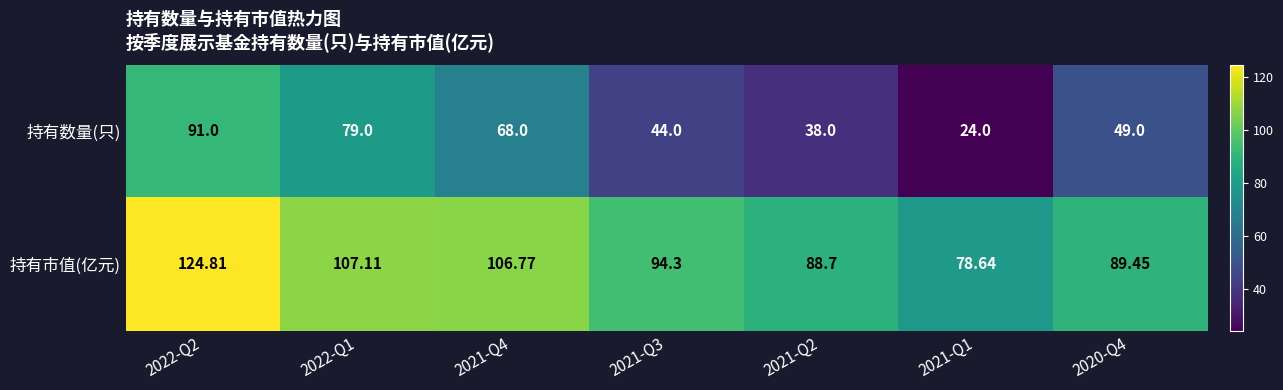

Which series changed the most between 2021-Q3 and 2020-Q4?

持有数量(只)